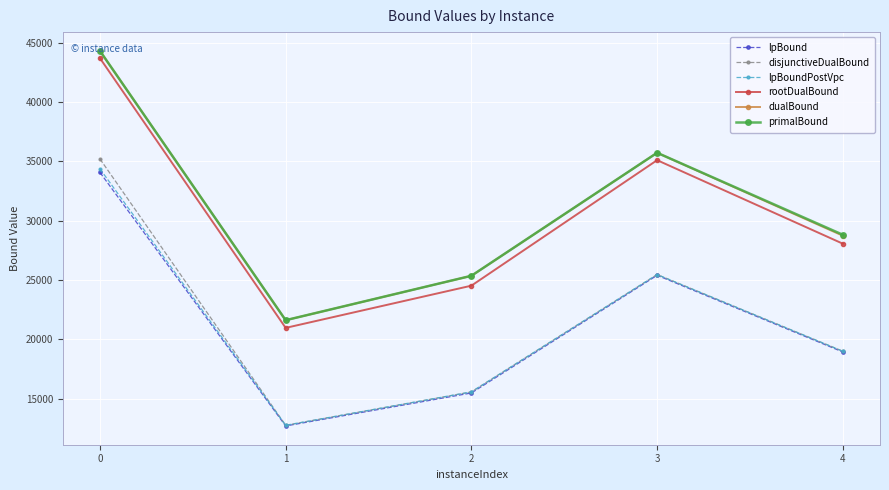

Where is primalBound nearest to the value 32969?

3